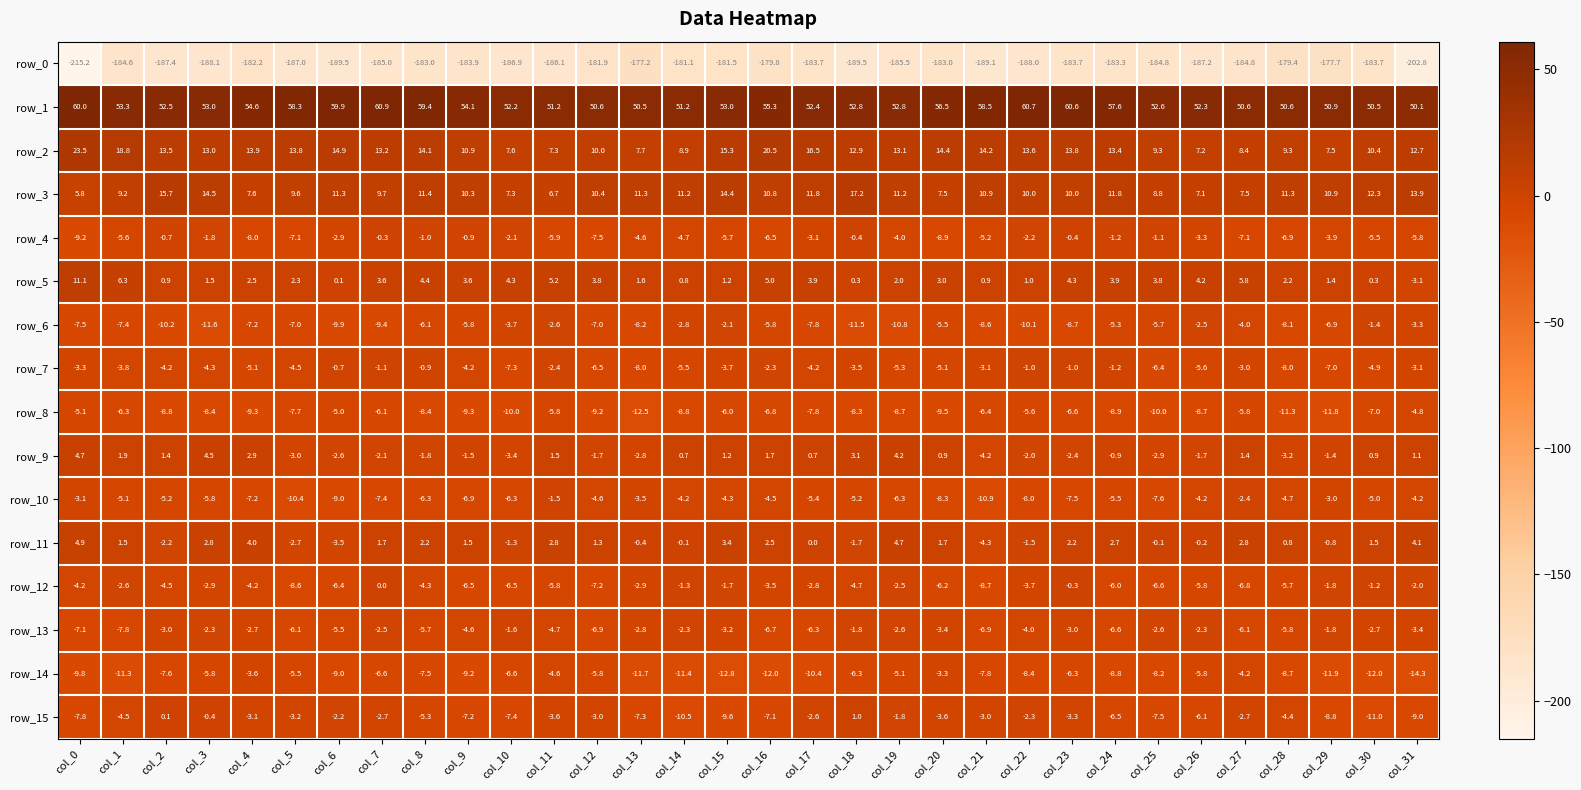

Is the value of row_2 at col_21 greater than the value of row_8 at col_23?

Yes